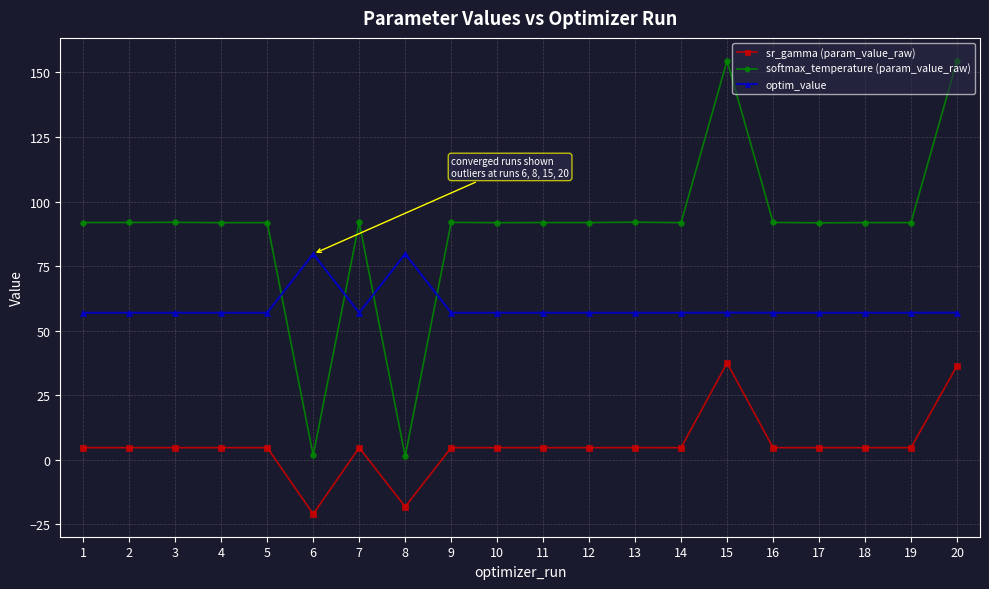

What is the maximum value shown in the chart?

154.6